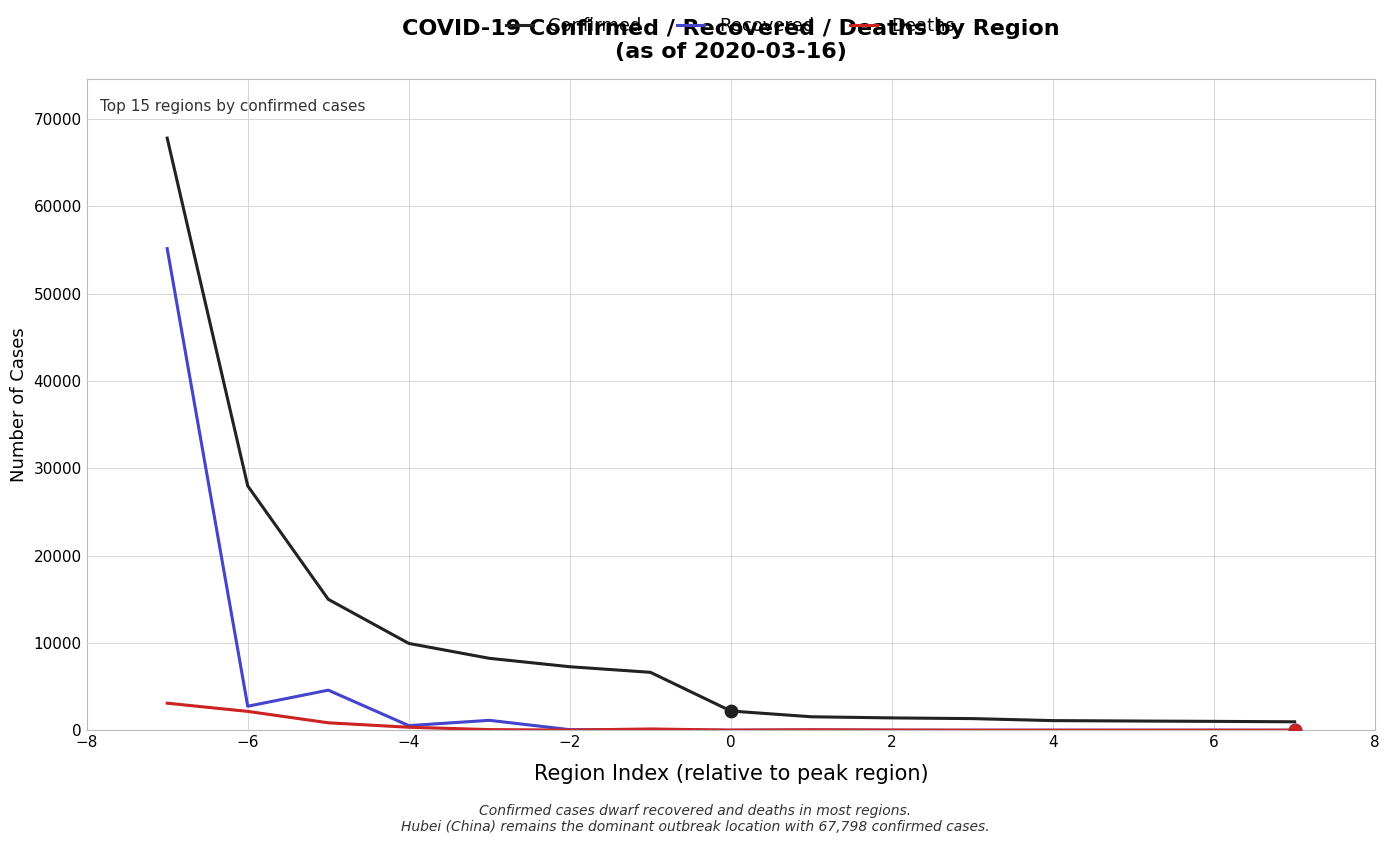

Which series has the largest total across all categories?

Confirmed